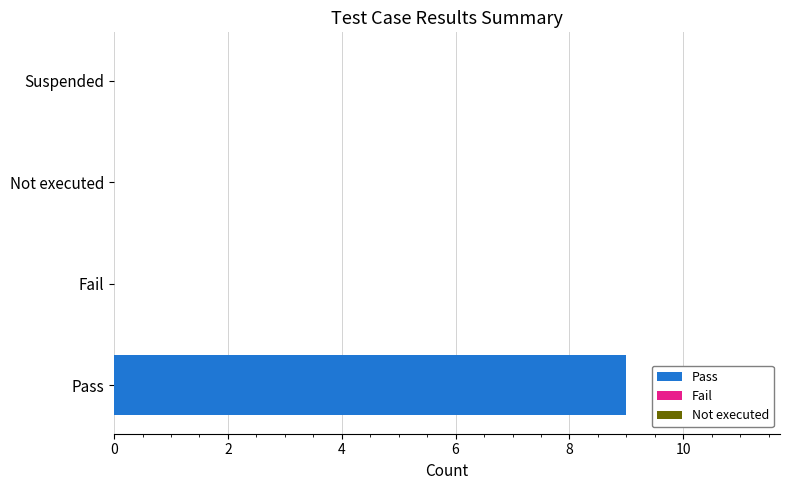

At which category does the chart reach its peak across all series?

Pass